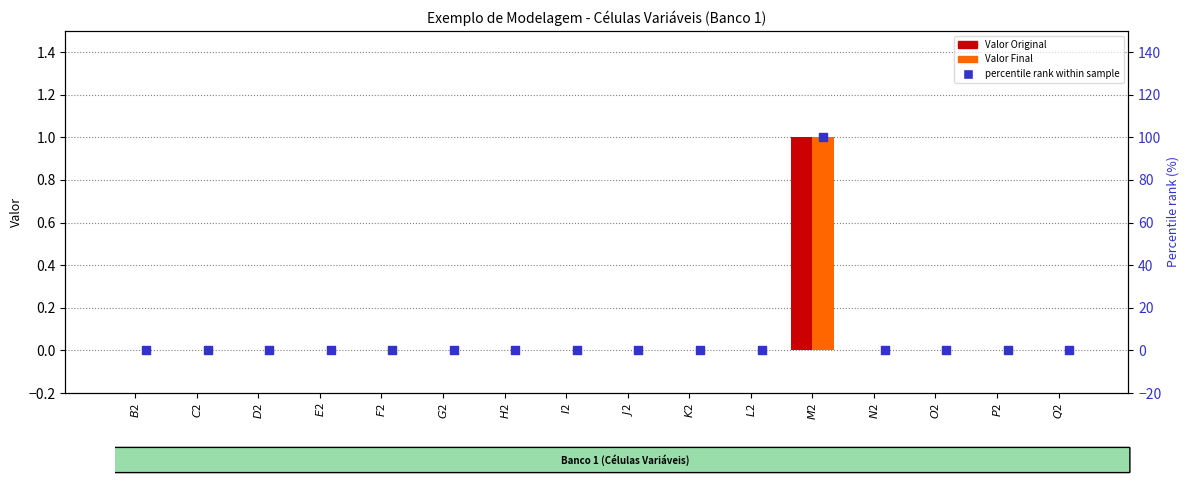

Is the value of Valor Original at $J$2 greater than the value of Valor Final at $I$2?

No